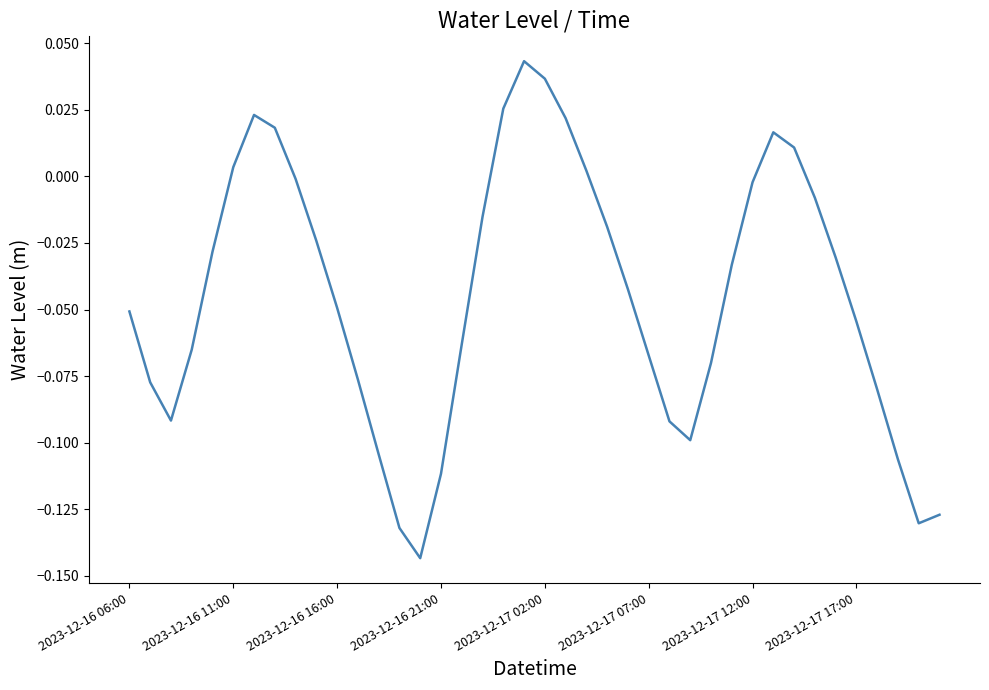

What is the difference between the maximum and minimum values?

0.2